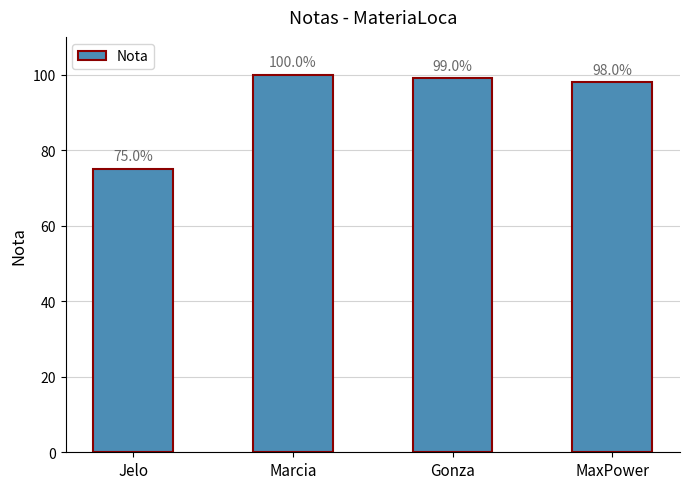

At which label is the value closest to 87?

MaxPower